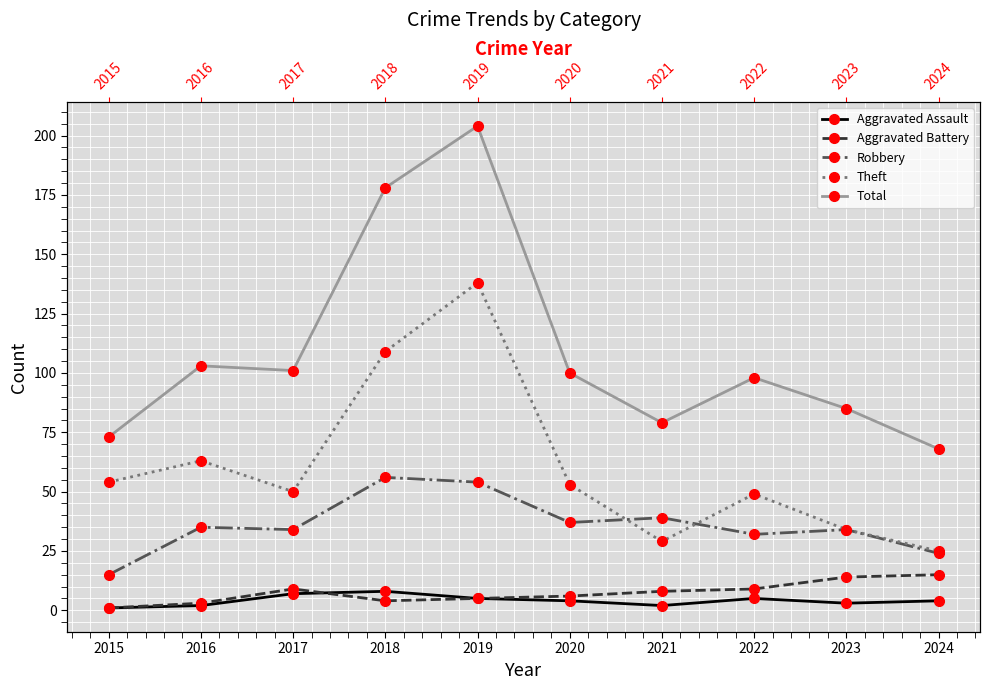

At 2021, list the series in order from largest to smallest.

Total, Robbery, Theft, Aggravated Battery, Aggravated Assault